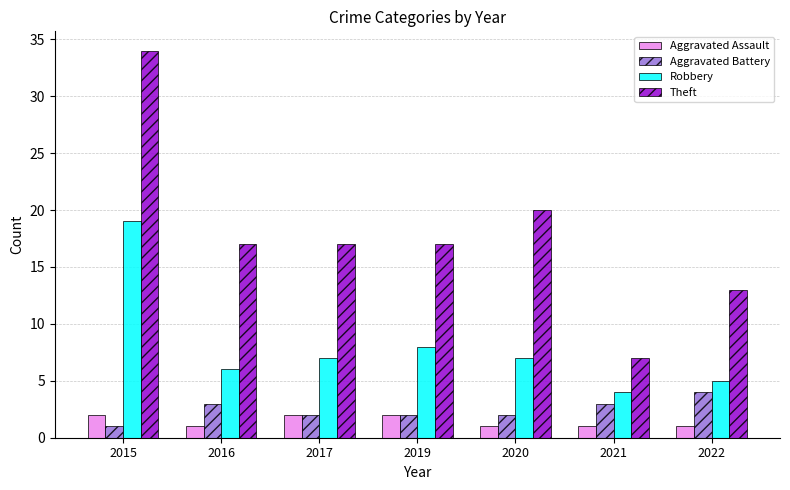

Is the value of Aggravated Assault at 2015 greater than the value of Aggravated Battery at 2021?

No